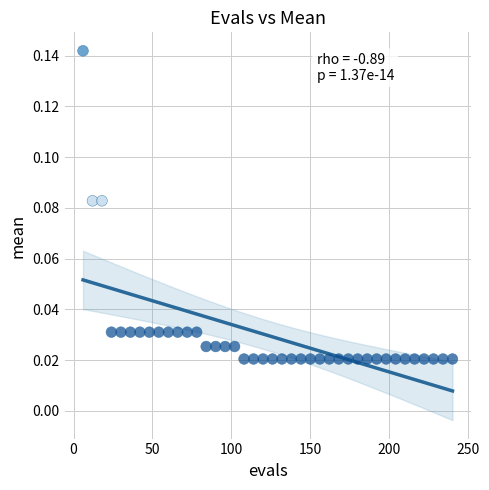

What is the range of X values (max minus min)?

234.0